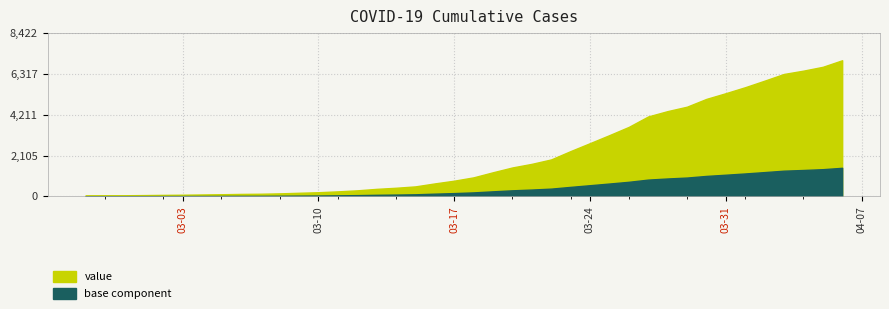

Rank the categories by value from lowest to highest.

2020-02-27, 2020-02-28, 2020-02-29, 2020-03-01, 2020-03-02, 2020-03-03, 2020-03-04, 2020-03-05, 2020-03-06, 2020-03-07, 2020-03-08, 2020-03-09, 2020-03-10, 2020-03-11, 2020-03-12, 2020-03-13, 2020-03-14, 2020-03-15, 2020-03-16, 2020-03-17, 2020-03-18, 2020-03-19, 2020-03-20, 2020-03-21, 2020-03-22, 2020-03-23, 2020-03-24, 2020-03-25, 2020-03-26, 2020-03-27, 2020-03-28, 2020-03-29, 2020-03-30, 2020-03-31, 2020-04-01, 2020-04-02, 2020-04-03, 2020-04-04, 2020-04-05, 2020-04-06